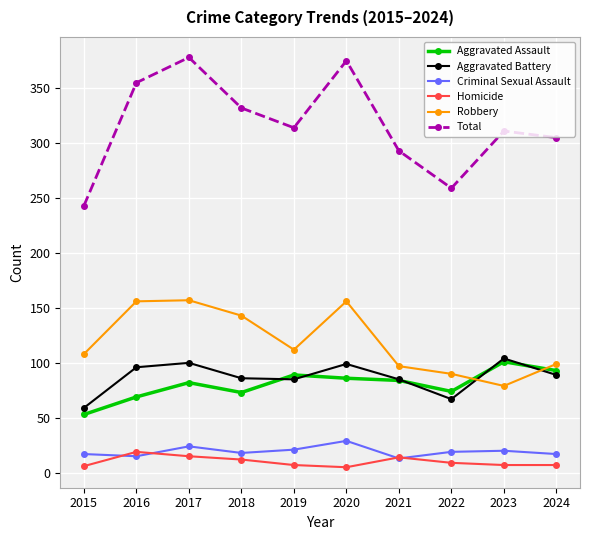

At how many categories does at least one series exceed 254?

9